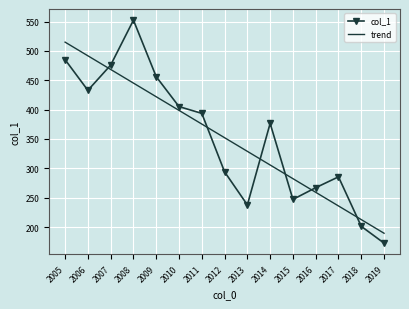

Which series ends up on top after the final intersection of trend and col_1?

trend